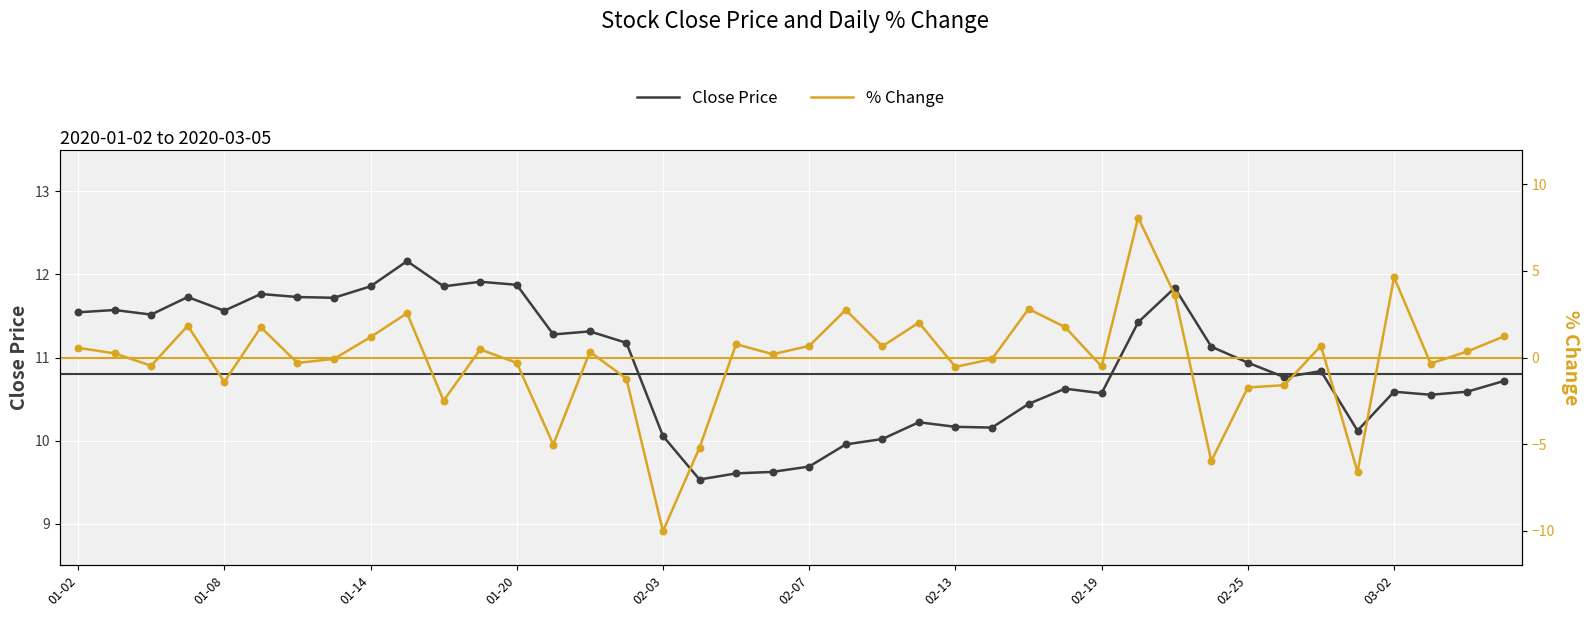

Which series contains the highest Y value?

close